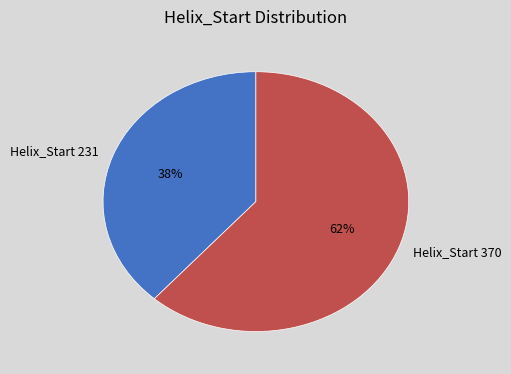

Is it true that Helix_Start 231 is 38% of the pie?

True